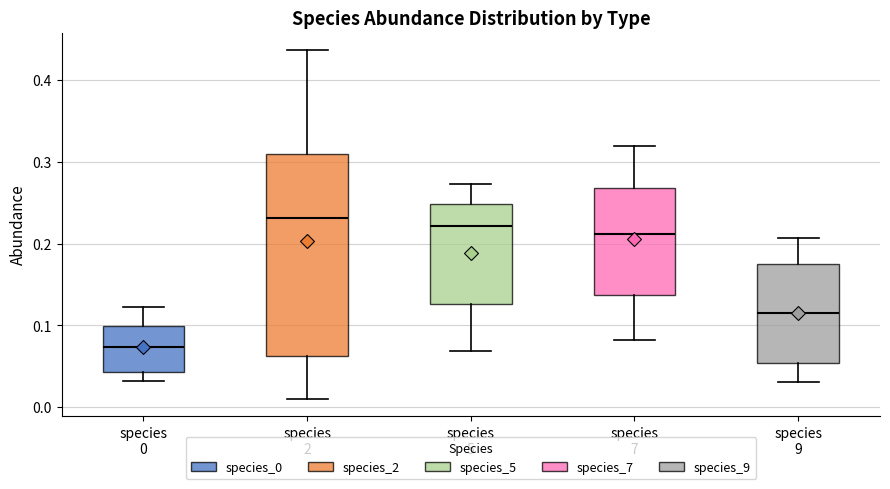

Reading left to right, transcribe this box plot: for each box, give where its median line is, the range the box spans, and where its two whiskers end, as read against the y-axis. The values are not printed on the chart, so give them approximately, as read against the axis.

species 0: median 0.07, box 0.04 to 0.10, whiskers 0.03 to 0.12
species 2: median 0.23, box 0.06 to 0.31, whiskers 0.01 to 0.44
species 5: median 0.22, box 0.13 to 0.25, whiskers 0.07 to 0.27
species 7: median 0.21, box 0.14 to 0.27, whiskers 0.08 to 0.32
species 9: median 0.11, box 0.05 to 0.17, whiskers 0.03 to 0.21